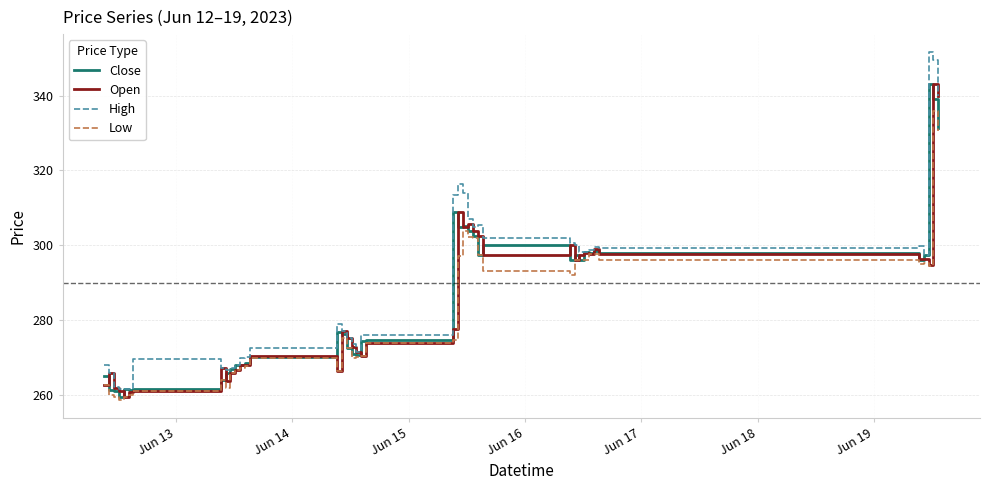

Which series has the widest spread of values?

High